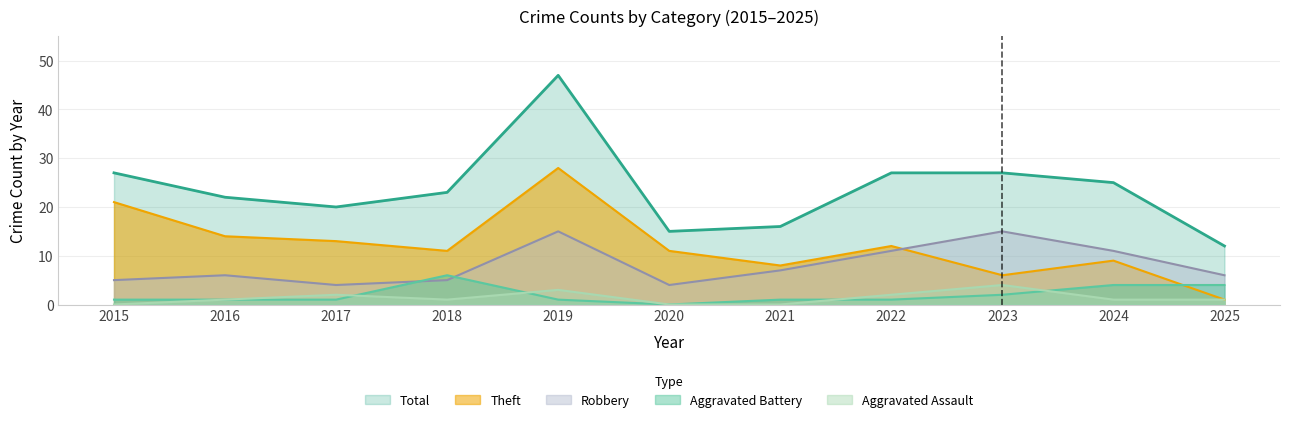

Which category has the lowest value in the Aggravated Battery series?

2020